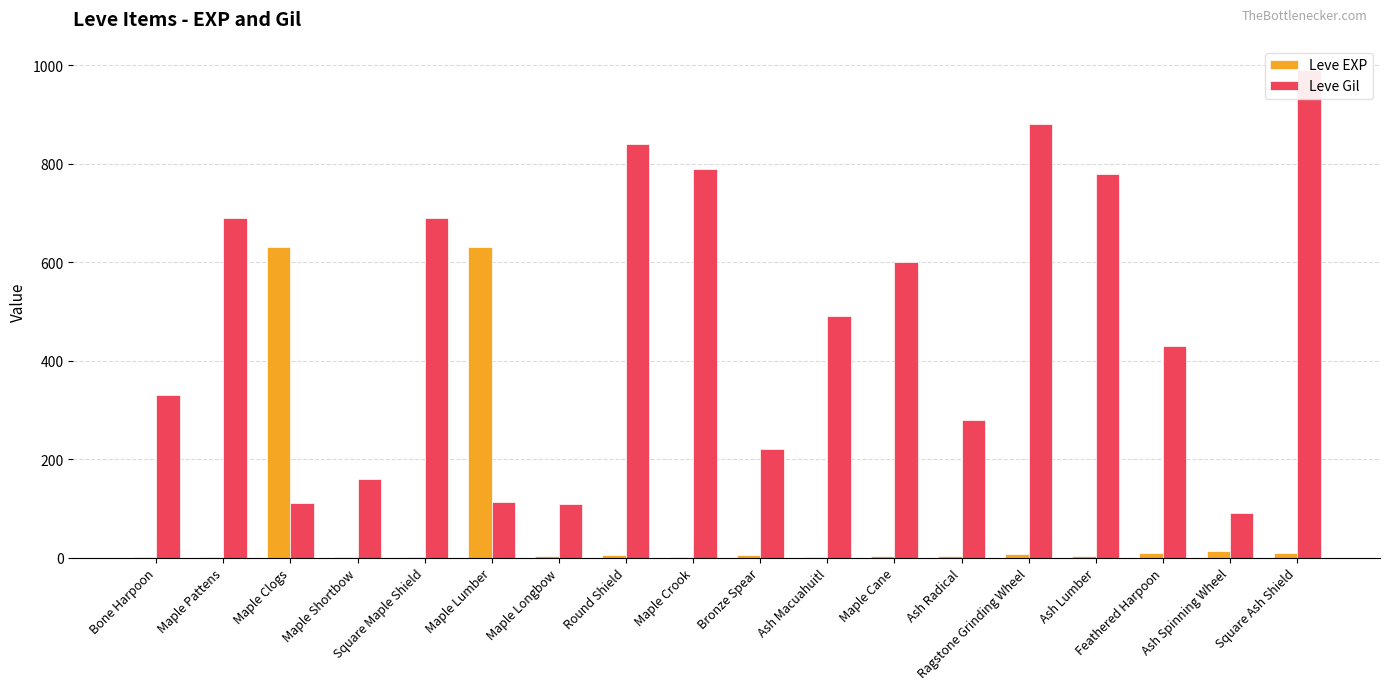

Does the chart contain stacked bars?

No